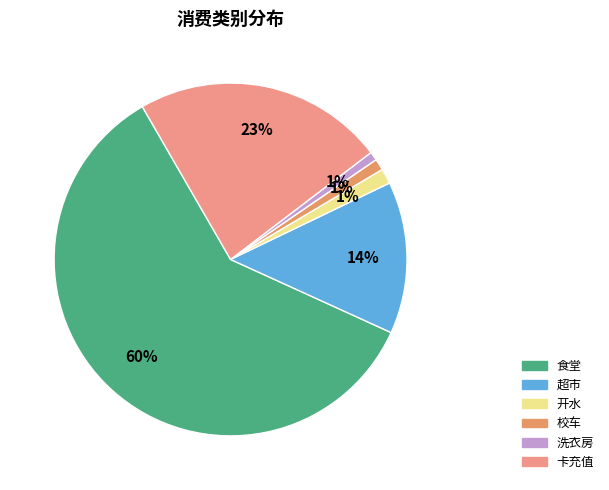

What percentage is the 食堂 slice, to the nearest percent?

60%